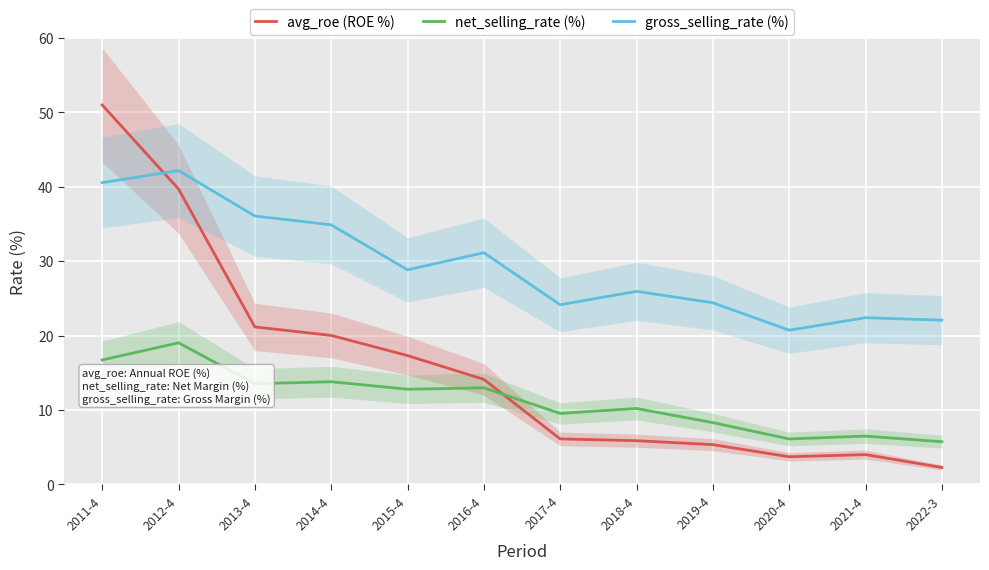

Which series has the largest total across all categories?

gross_selling_rate (%)